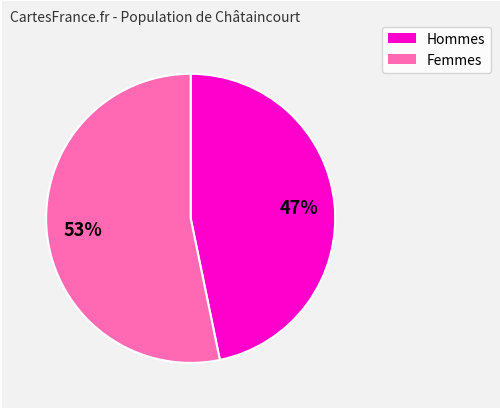

To the nearest percent, what is the average slice percentage?

50%